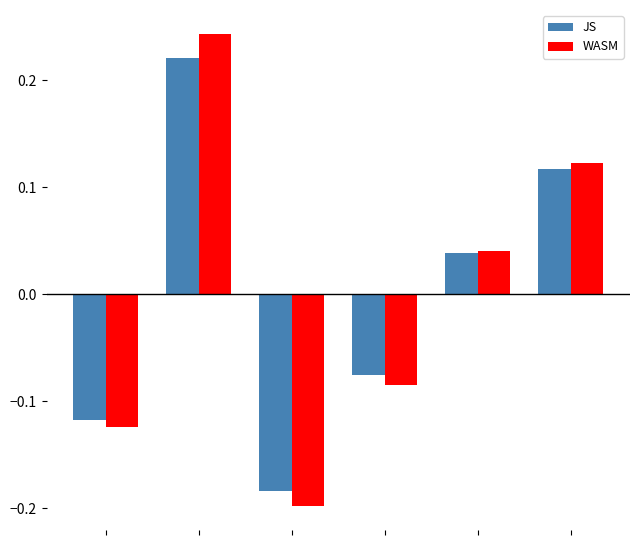

Which series has the widest spread of values?

WASM